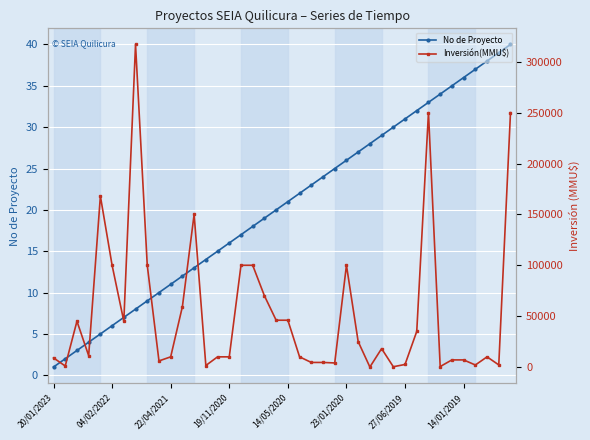

Reading left to right, list all the values displayed in this chart.

No de Proyecto: 1	2	3	4	5	6	7	8	9	10	11	12	13	14	15	16	17	18	19	20	21	22	23	24	25	26	27	28	29	30	31	32	33	34	35	36	37	38	39	40
Inversión(MMU$): 9000	1000	45000	11200	168000	100000	45000	317000	100000	6000	10000	59410	150000	1500	10000	10000	100000	100000	70000	46000	46000	10000	4500	4500	4000	100000	25000	0	18080	280	2528	35000	250000	460	7000	7000	2000	10000	2100	250000